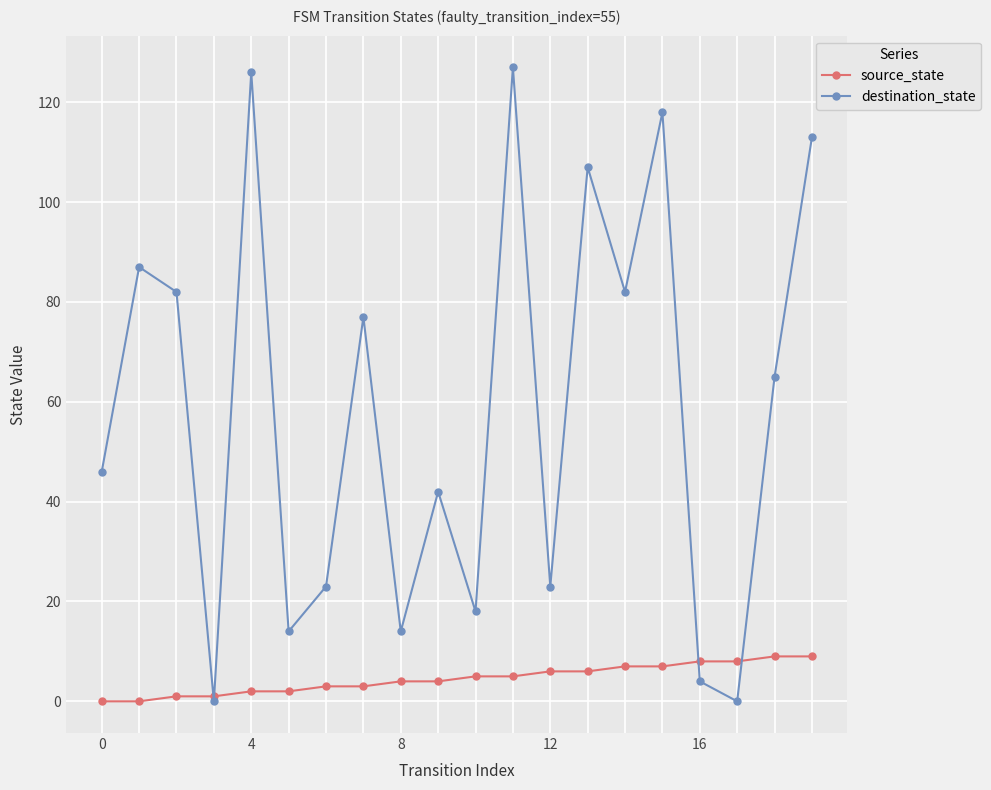

True or false: destination_state and source_state intersect in this chart.

True